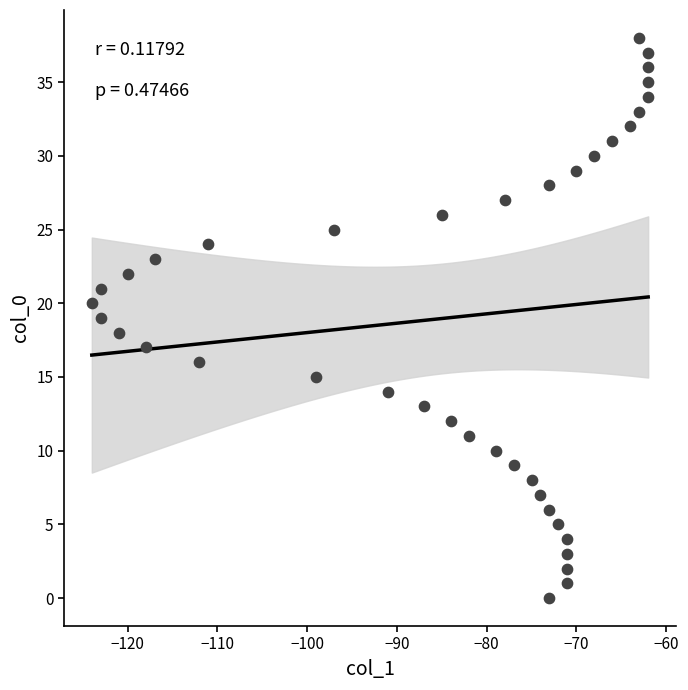

What is the range of Y values (max minus min)?

38